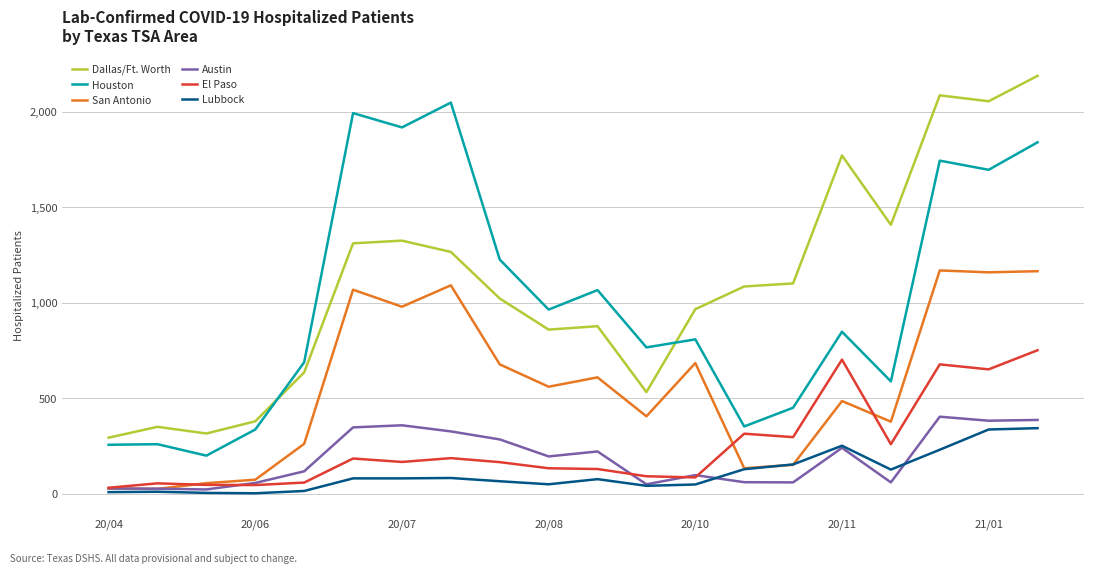

What is the maximum value for Dallas/Ft. Worth?

2188